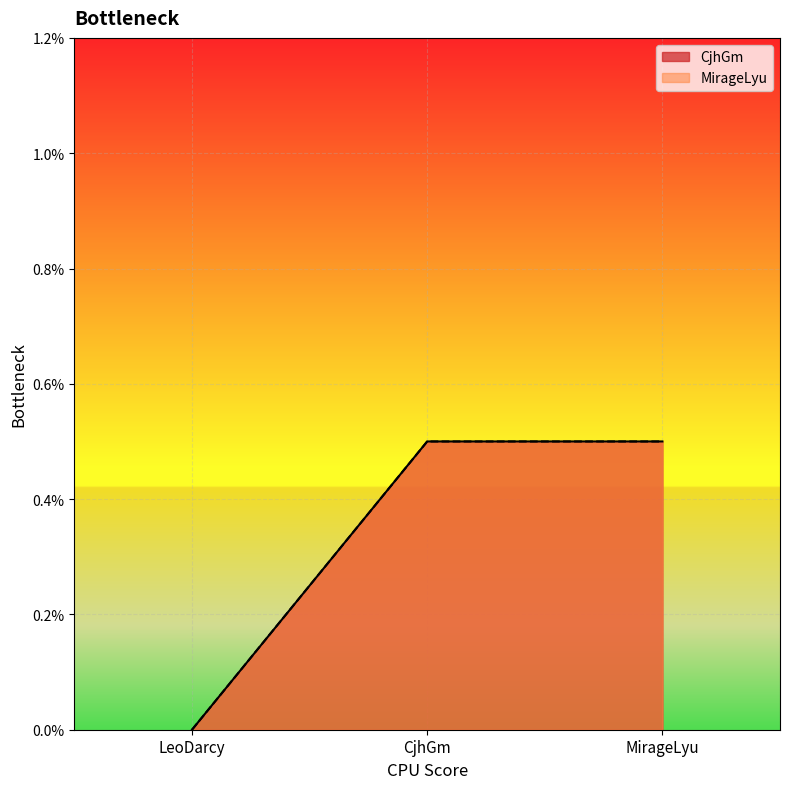

Which series changed the most between LeoDarcy and CjhGm?

CjhGm